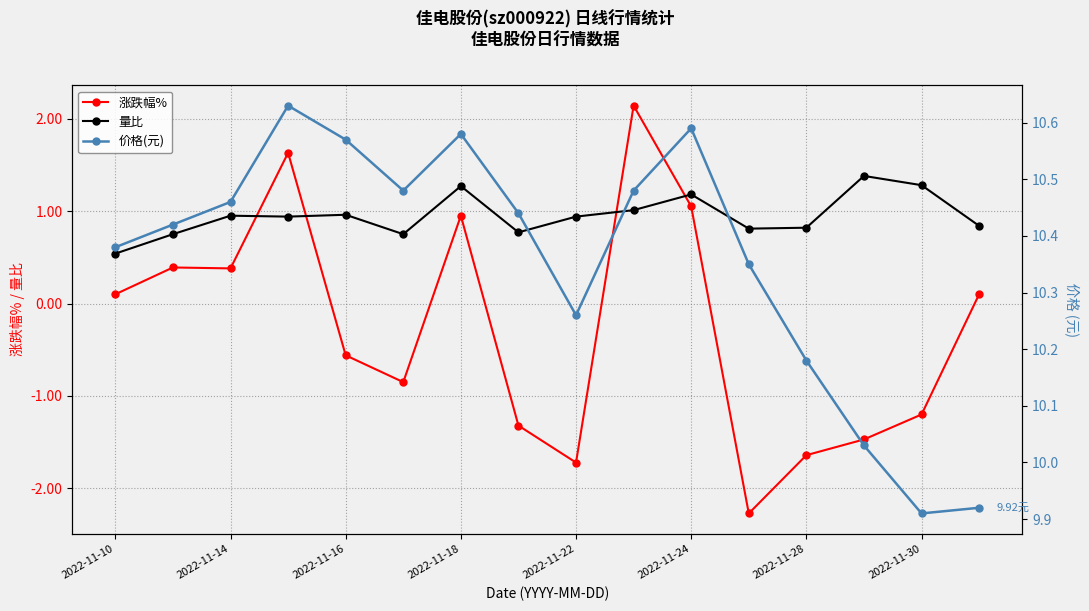

What is the maximum value for 涨跌幅%?

2.1